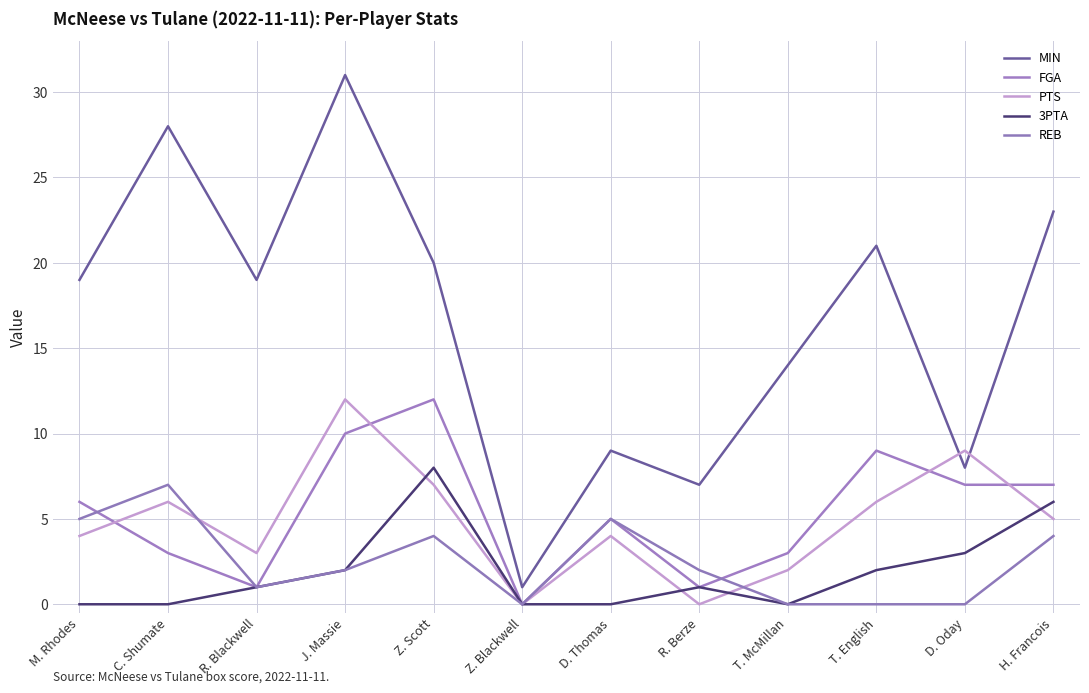

Rank the series by their maximum value, from lowest to highest.

REB, 3PTA, FGA, PTS, MIN